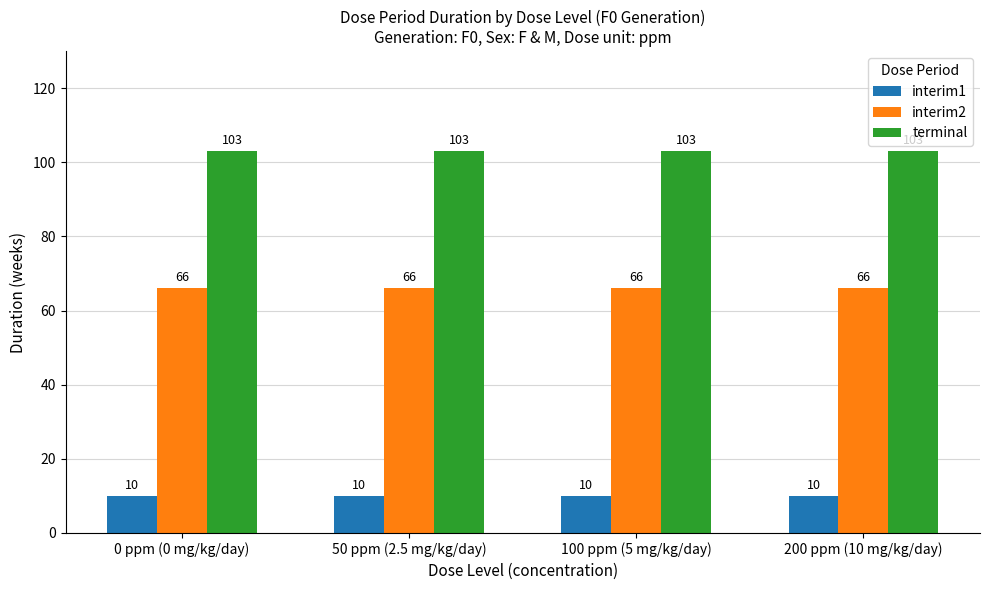

The terminal series shows 24 at 100 ppm (5 mg/kg/day). True or false?

False